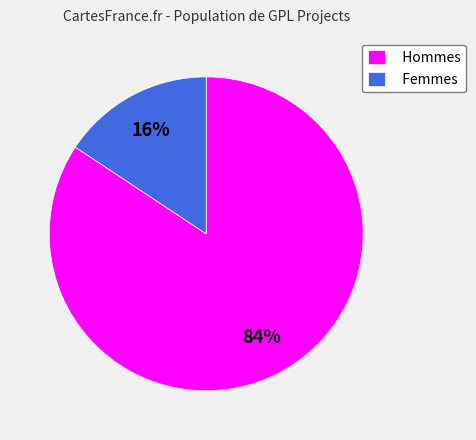

Between Femmes and Hommes, which is larger?

Hommes